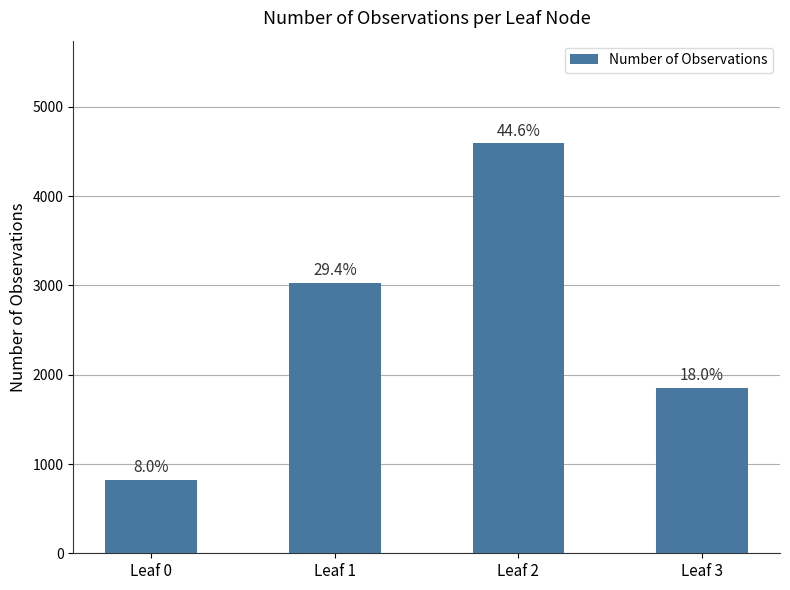

Does the chart contain any negative values?

No